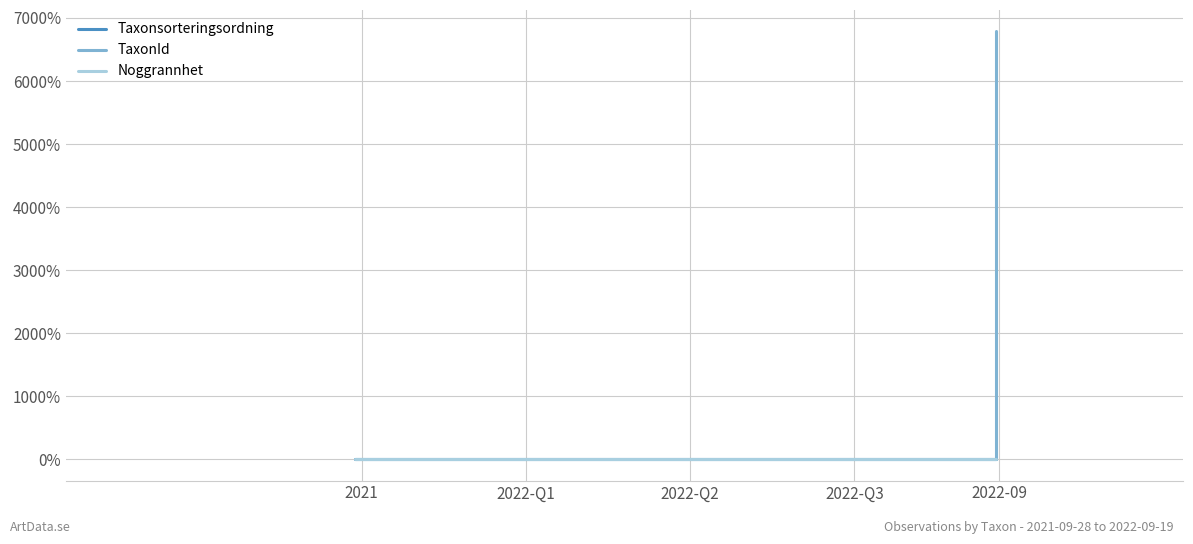

What is the difference between the maximum and minimum values in the Taxonsorteringsordning series?

21.3